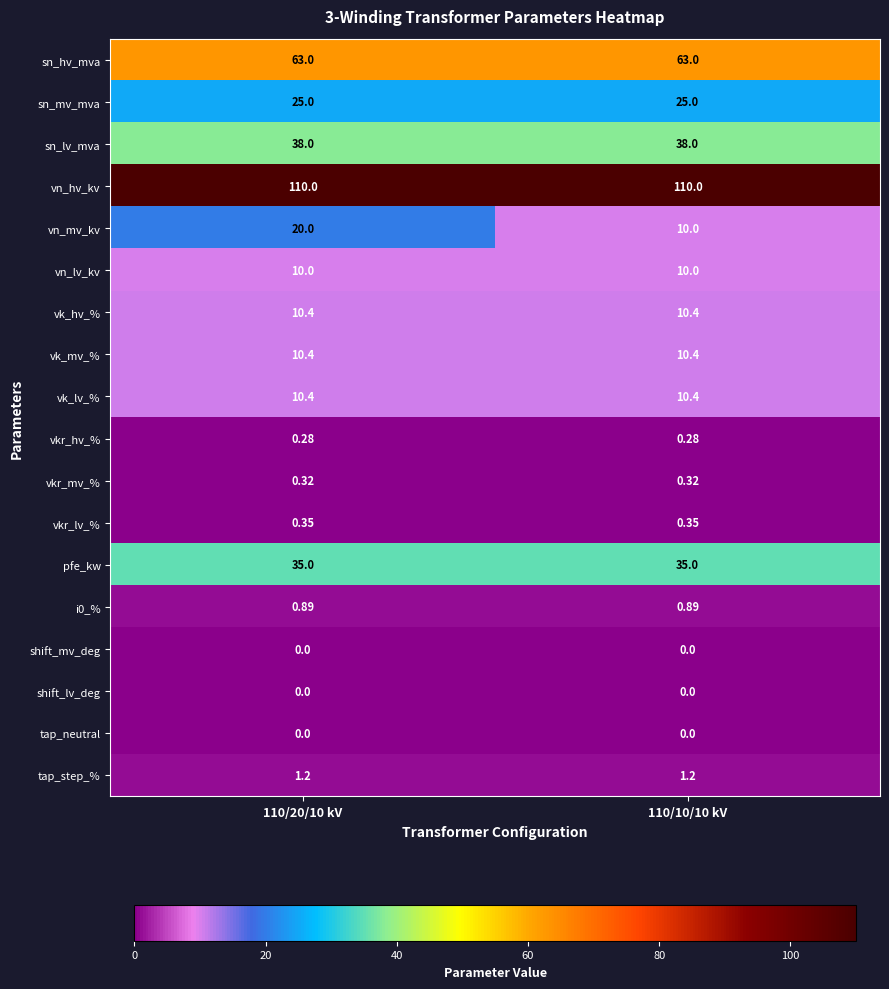

Which series has the largest range (max minus min)?

vn_mv_kv